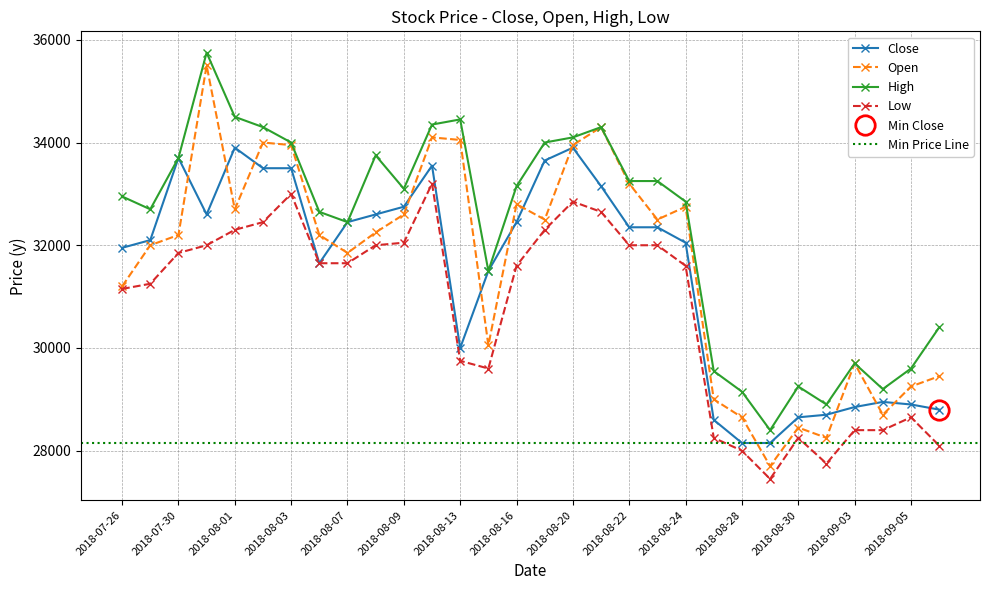

What is the difference between the second highest and second lowest values in the Open series?

6050